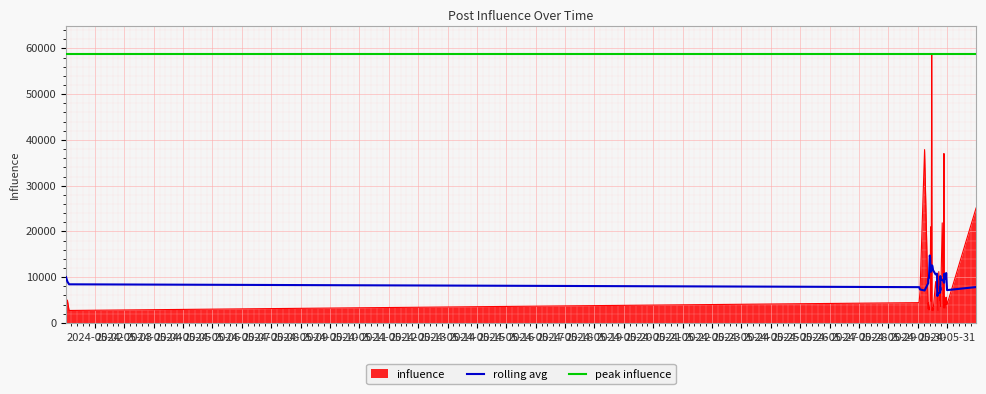

What is the highest value of the influence series?

58778.0